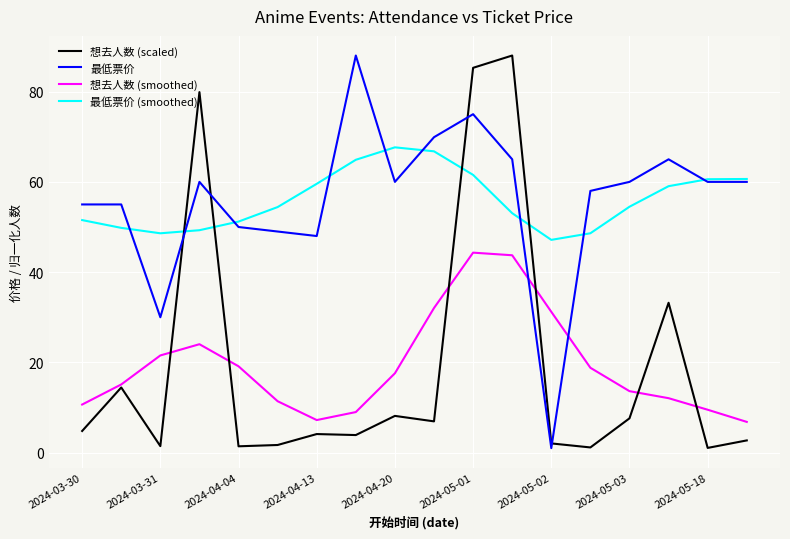

What is the maximum value for 最低票价?

88.0